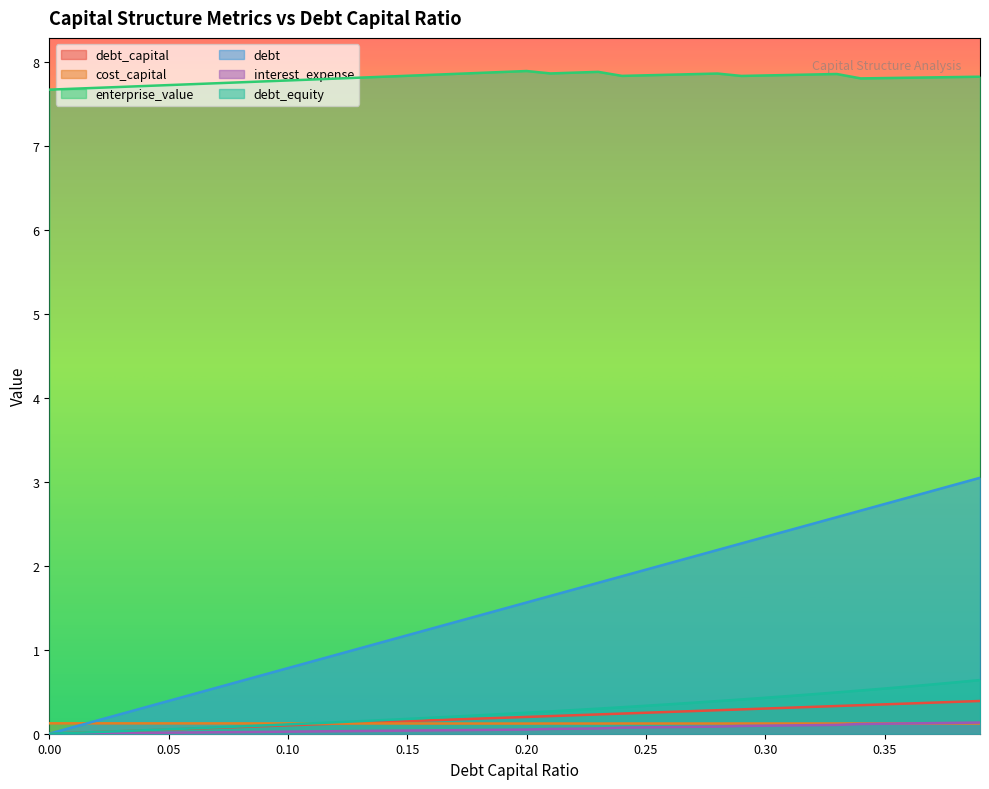

How many distinct data groups are displayed?

6